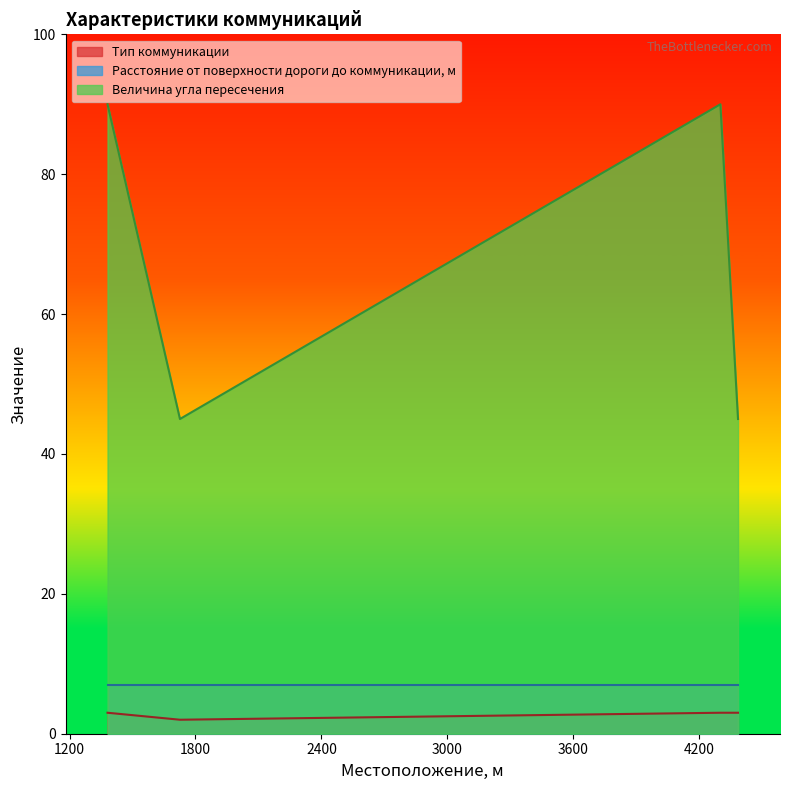

What is the difference between the Величина угла пересечения values at 4384 and 1381?

45